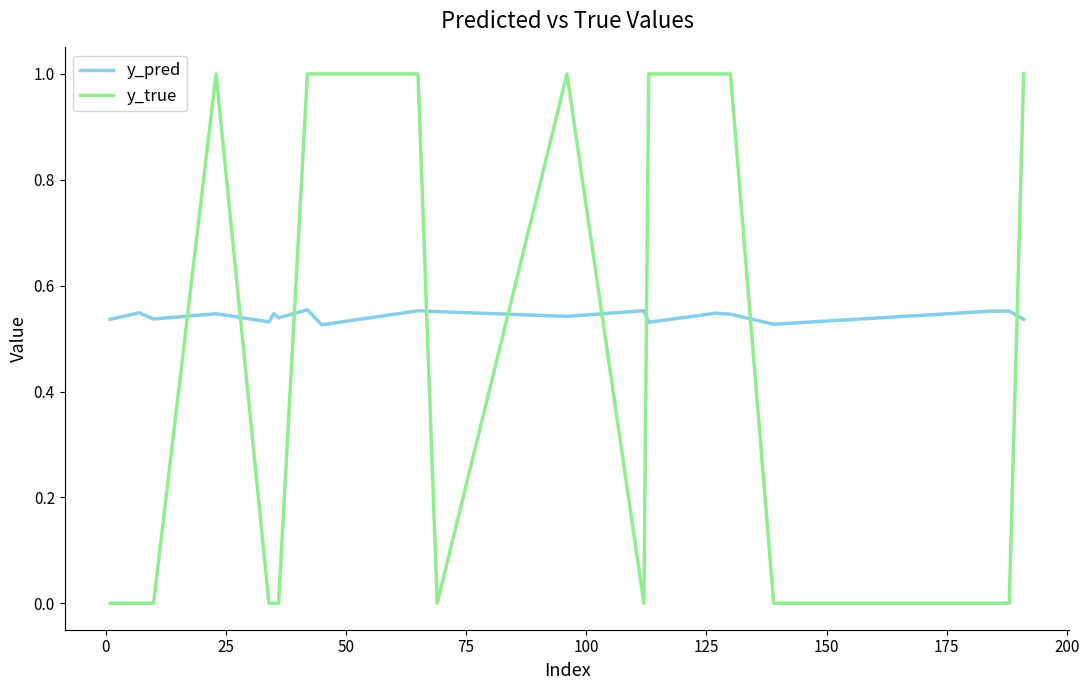

Which series has the largest total across all categories?

y_pred